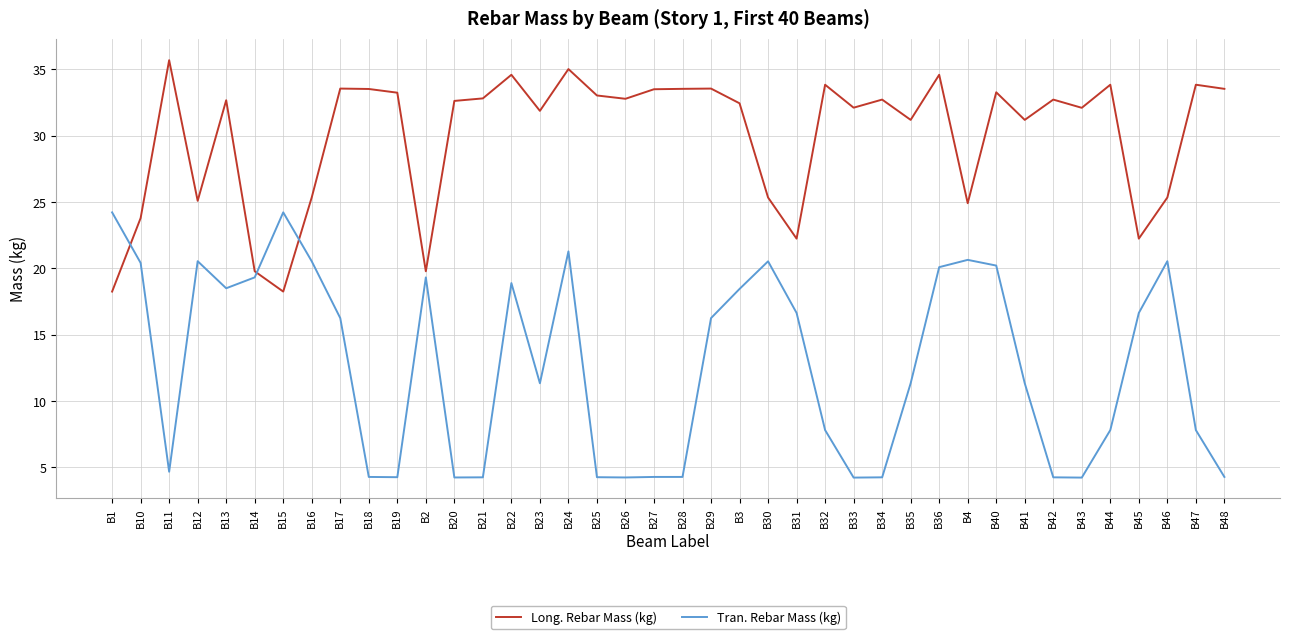

What is the maximum value shown in the chart?

35.7